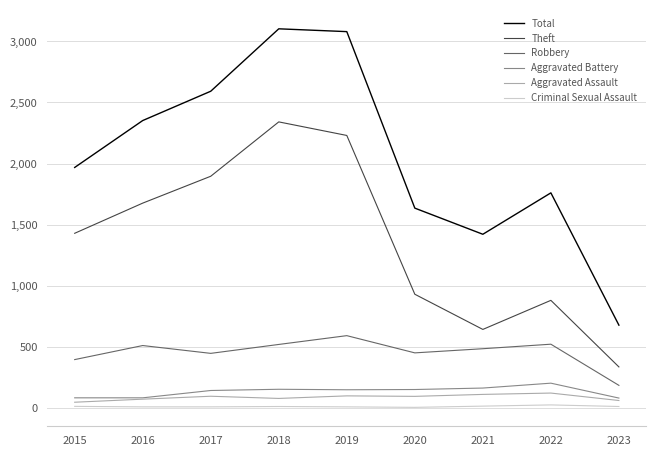

What is the maximum value shown in the chart?

3103